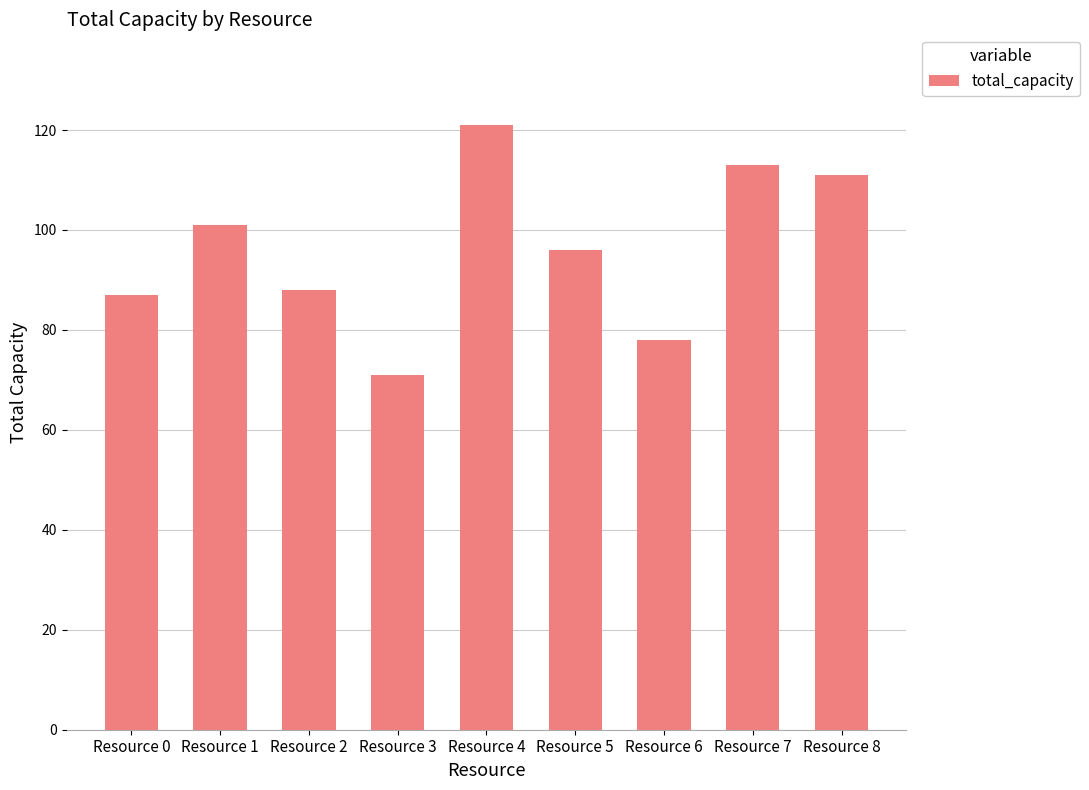

What is the sum of the values at Resource 1 and Resource 3?

172